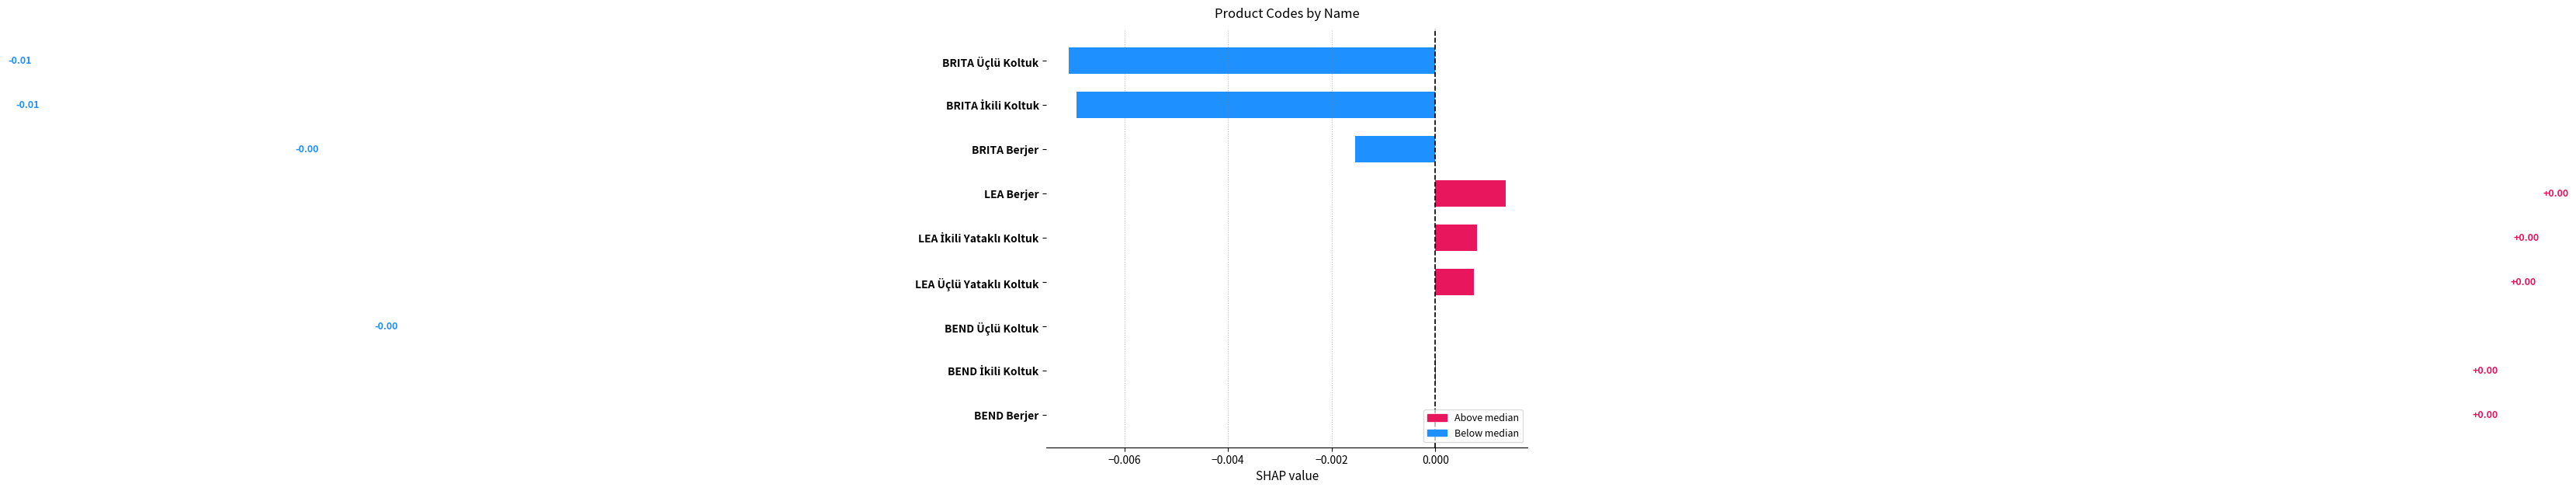

How many distinct data groups are displayed?

1